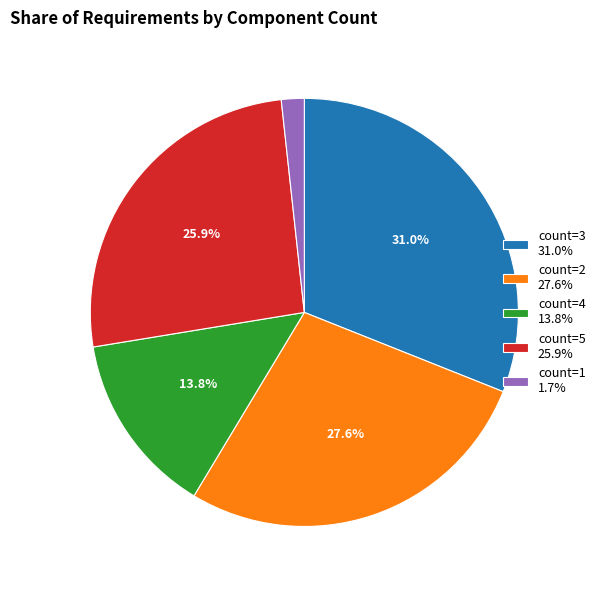

Between count=3 31.0% and count=5 25.9%, which is larger?

count=3 31.0%